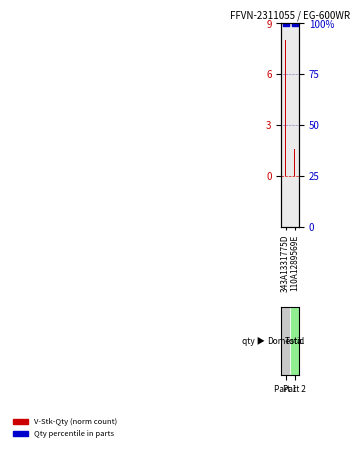

Which series has the largest Y range (max minus min)?

V-Stk-Qty (norm)